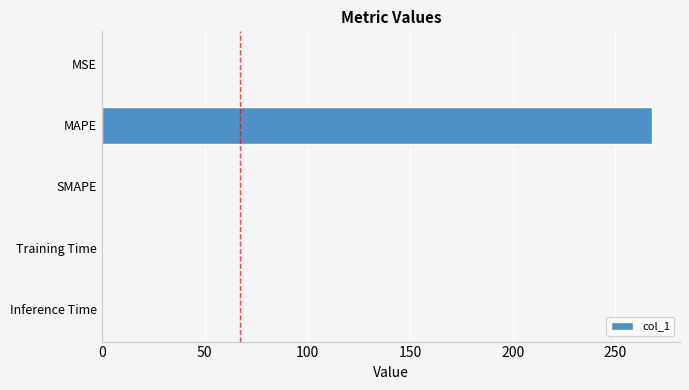

What is the sum of all values?

268.1